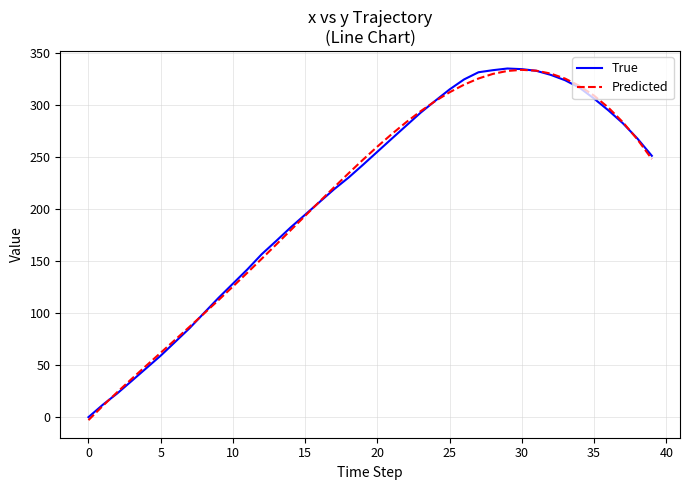

What is the greatest value displayed?

335.1